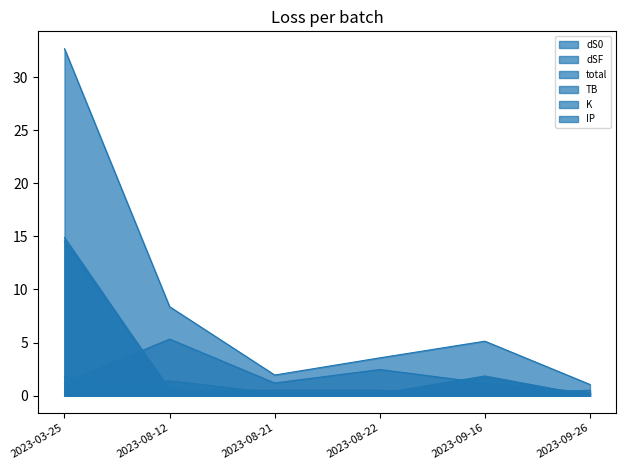

Reading left to right, transcribe all the data shown in this chart.

dS0: 14.9	0.5	0.0	0.2	1.7	0.0
dSF: 14.6	0.6	0.0	0.2	1.8	0.0
total: 32.7	8.4	1.9	3.6	5.1	1.0
TB: 1.2	5.3	1.2	2.5	1.2	0.3
K: 1.8	0.5	0.5	0.5	0.1	0.5
IP: 0.2	1.4	0.2	0.2	0.2	0.2